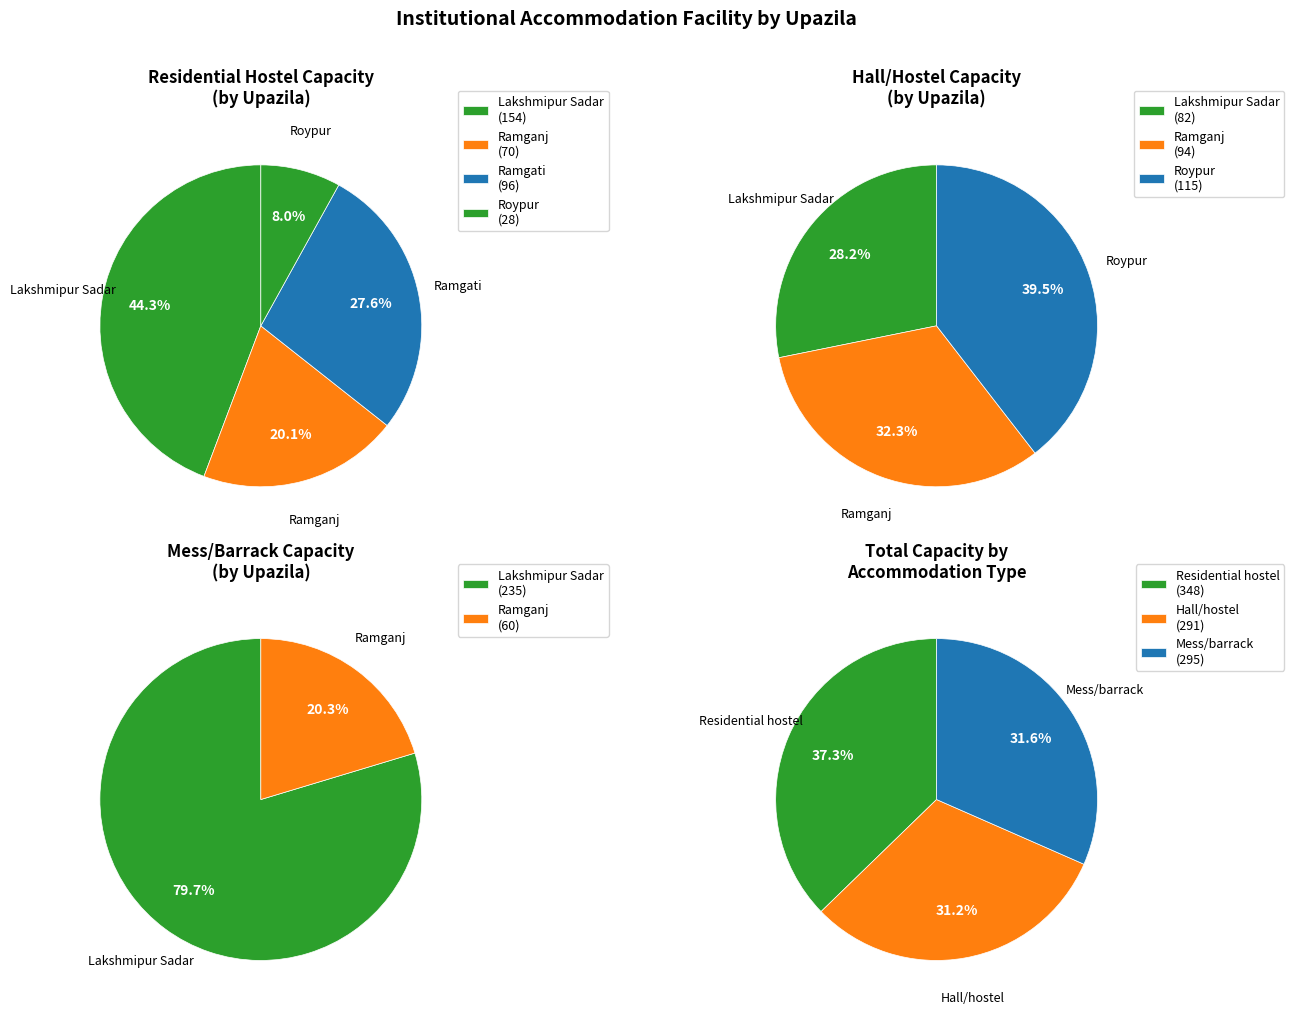

What is the largest slice in the pie chart?

Lakshmipur Sadar